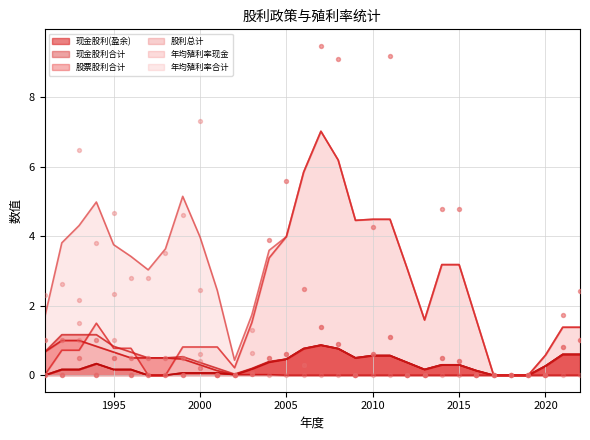

At which category is the sum across all series the highest?

2007